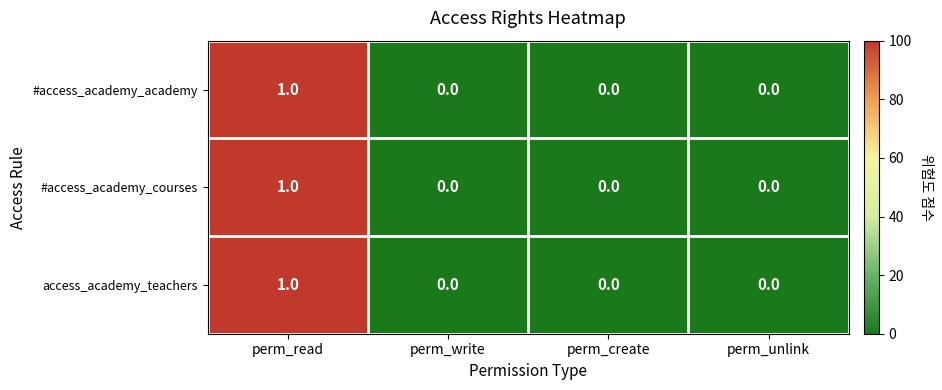

Count the #access_academy_academy values in the range 0 to 1.

4